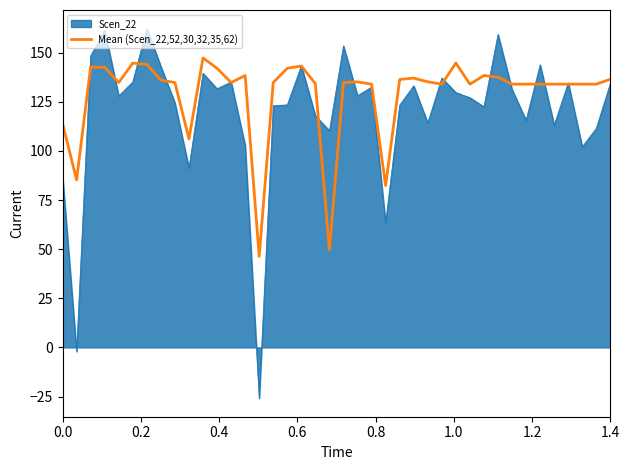

Which series has the largest range (max minus min)?

Scen_22